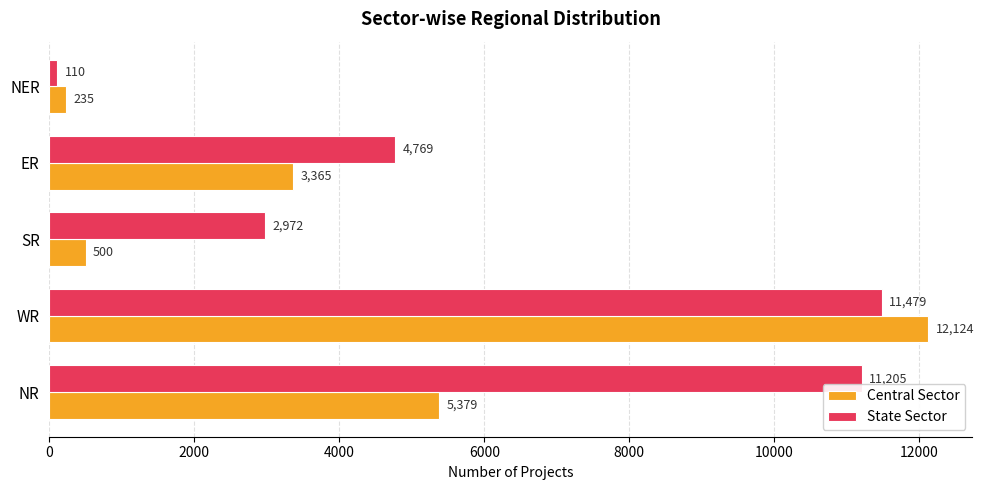

Which series has the largest total across all categories?

State Sector